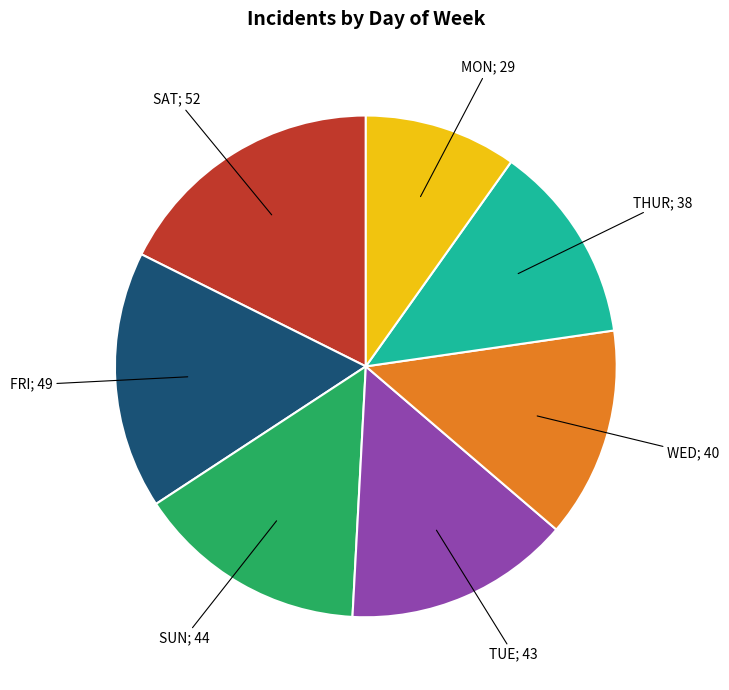

Is there a majority slice in this chart?

No